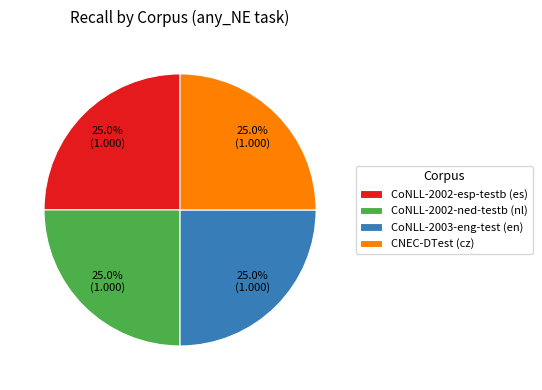

Combined, what portion of the pie is CoNLL-2003-eng-test (en) and CoNLL-2002-ned-testb (nl)?

50.0%